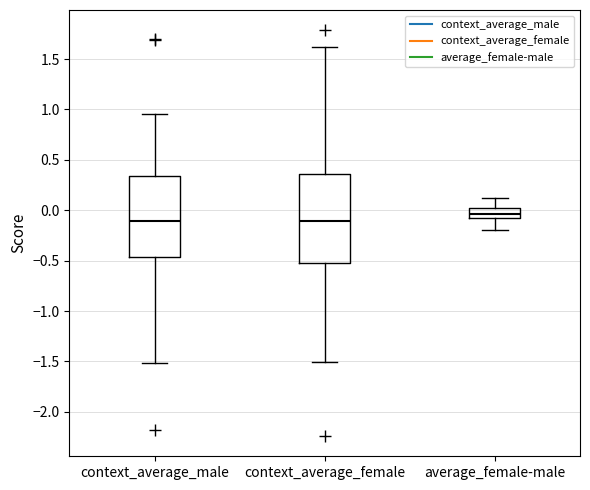

Which box's median line is the highest?

average_female-male